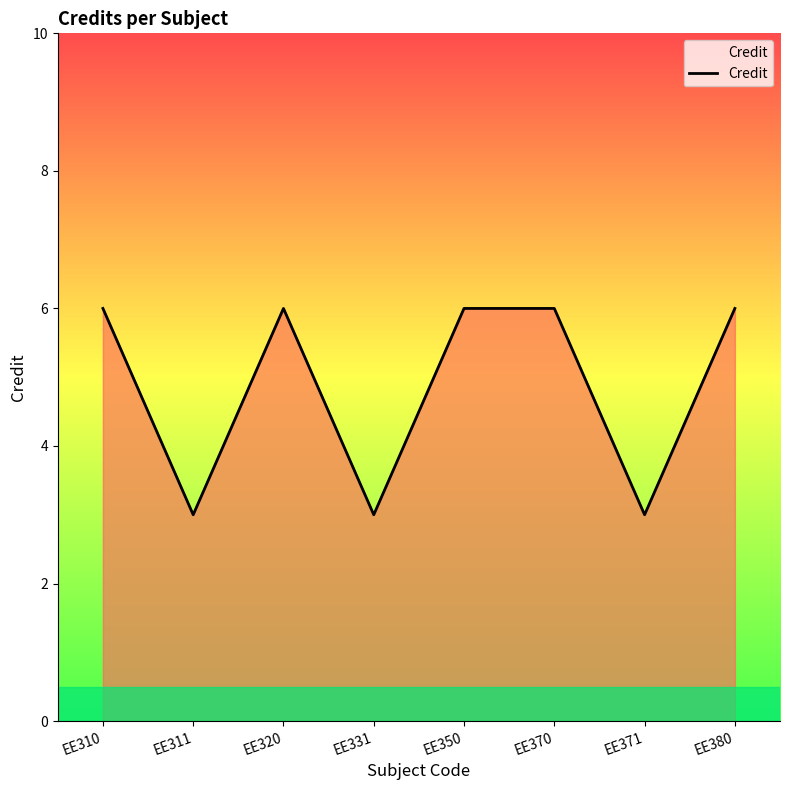

Reading left to right, transcribe all the data shown in this chart.

6	3	6	3	6	6	3	6